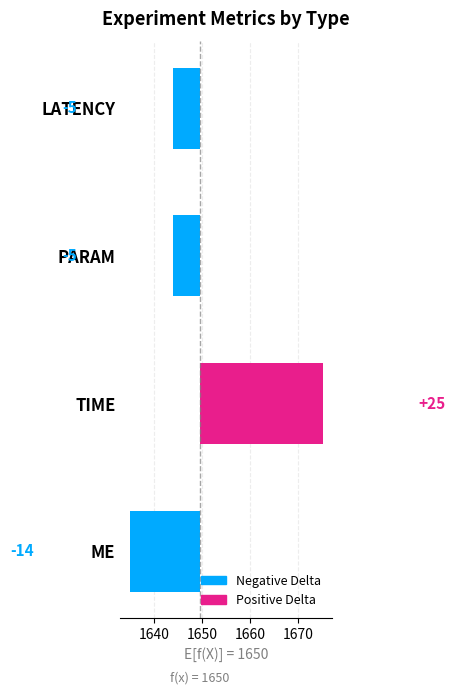

What is the value of the 4th bar from the left?

-14.5